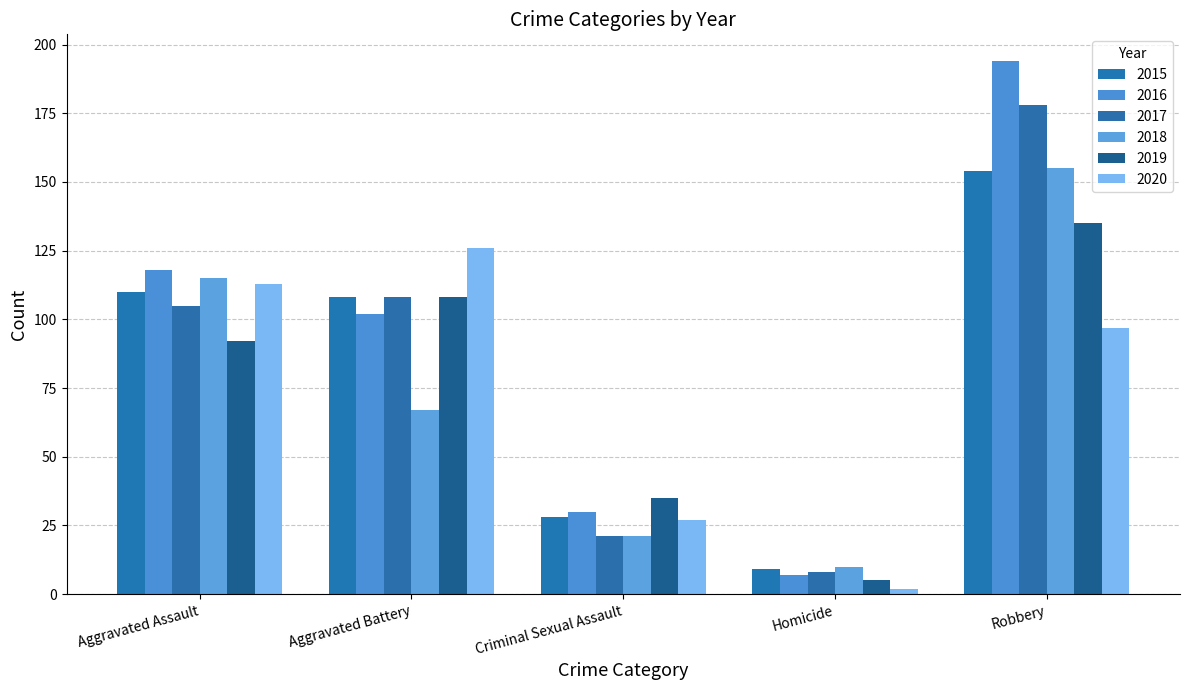

Which label corresponds to the largest value in the chart?

Robbery